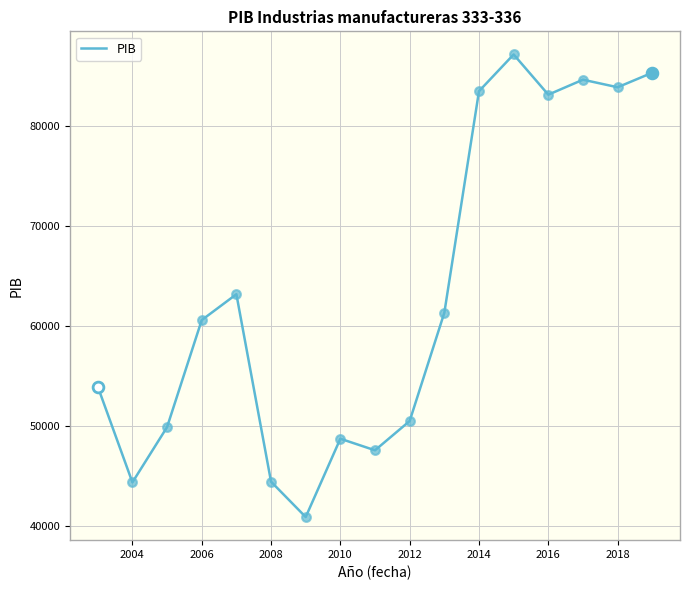

What is the greatest value displayed?

87201.0